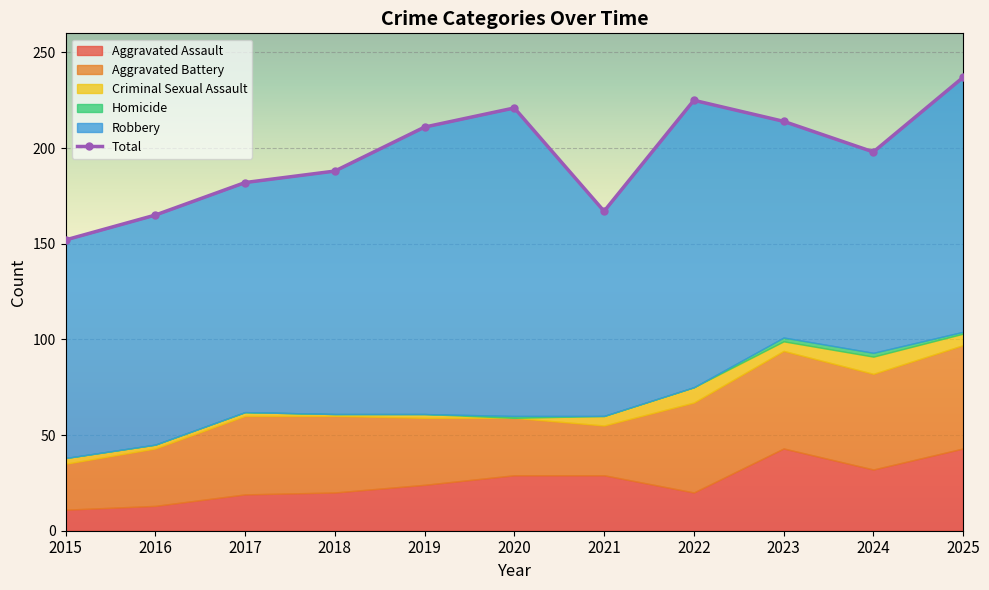

Reading left to right, list all the values displayed in this chart.

Aggravated Assault: 2015=11	2016=13	2017=19	2018=20	2019=24	2020=29	2021=29	2022=20	2023=43	2024=32	2025=43
Aggravated Battery: 2015=24	2016=30	2017=41	2018=40	2019=35	2020=30	2021=26	2022=47	2023=51	2024=50	2025=54
Criminal Sexual Assault: 2015=3	2016=2	2017=2	2018=1	2019=2	2020=0	2021=5	2022=8	2023=5	2024=9	2025=6
Homicide: 2015=0	2016=0	2017=0	2018=0	2019=0	2020=1	2021=0	2022=0	2023=2	2024=2	2025=1
Robbery: 2015=114	2016=120	2017=120	2018=127	2019=150	2020=161	2021=107	2022=150	2023=113	2024=105	2025=133
Total: 2015=152	2016=165	2017=182	2018=188	2019=211	2020=221	2021=167	2022=225	2023=214	2024=198	2025=237